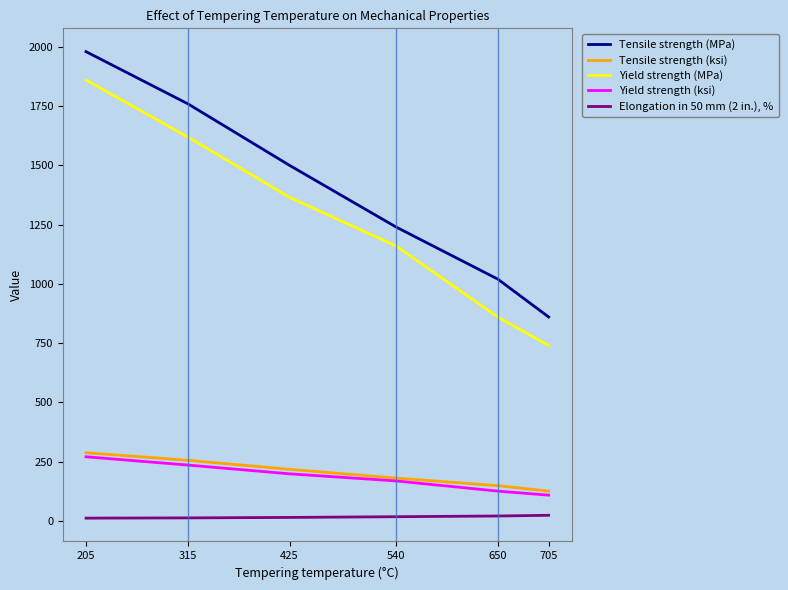

What is the total value across all series at 540?

2765